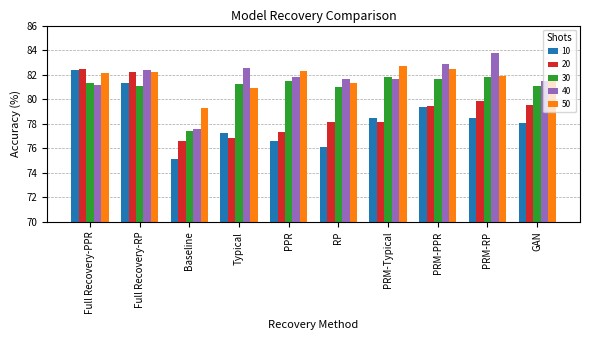

What is the difference between the second highest and minimum values in the 10 series?

6.1